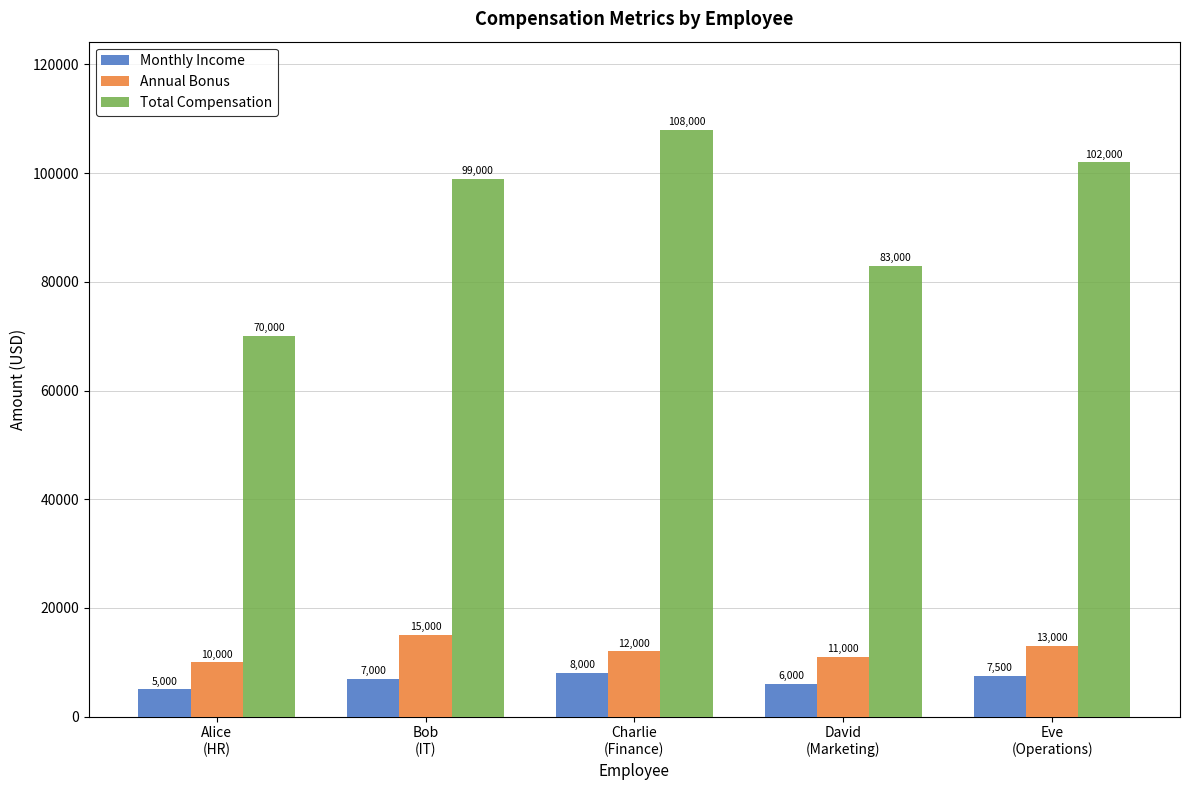

What is the label of the 4th bar from the right?

Bob
(IT)